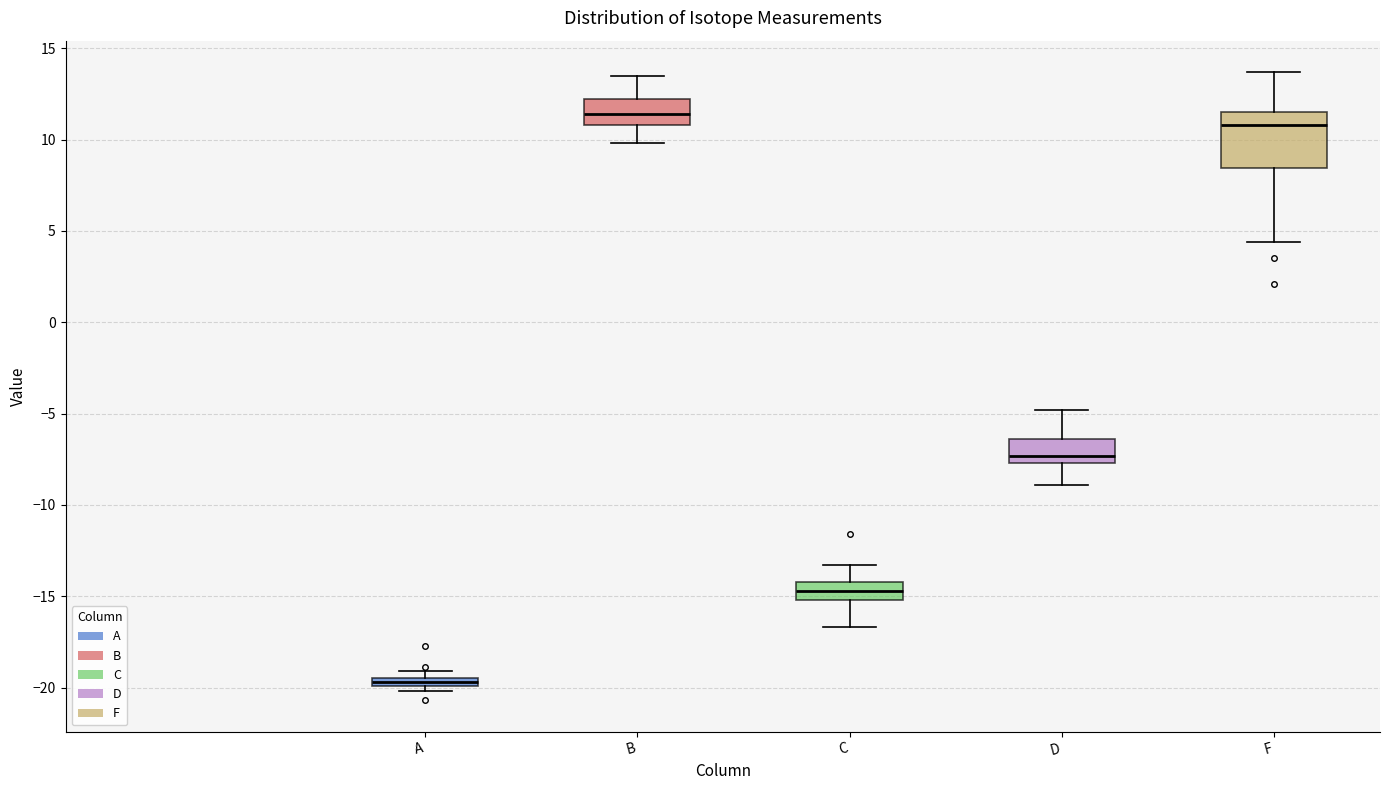

Which box has the lowest median line?

A